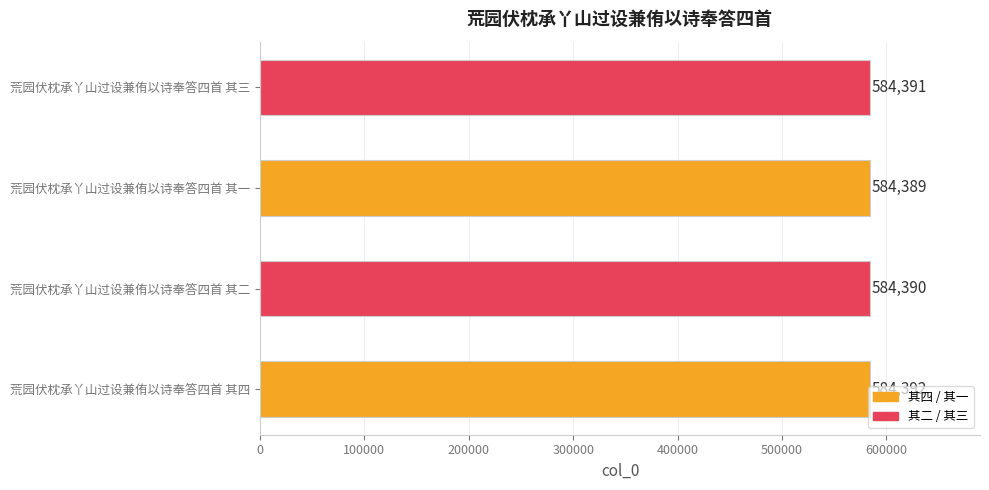

What is the sum of all values?

2337562